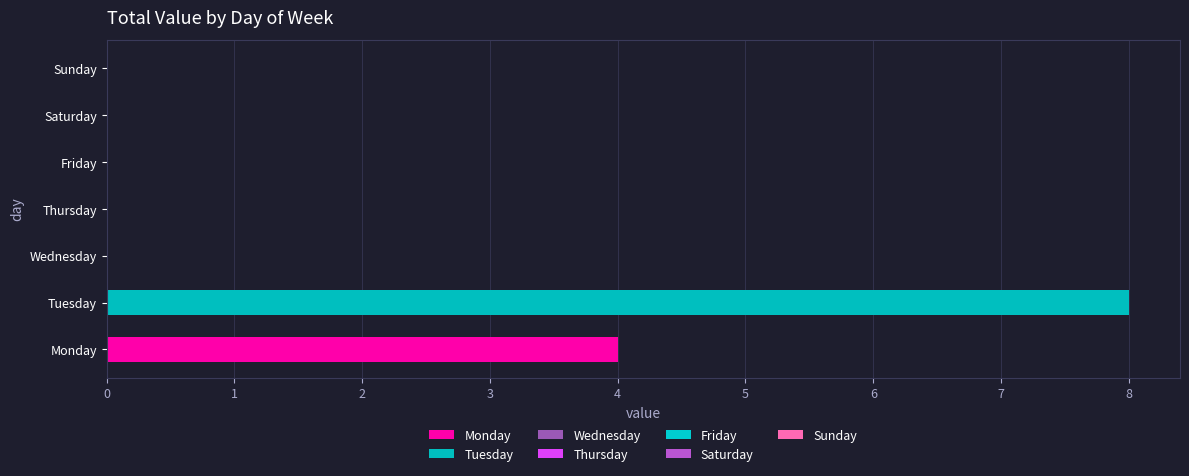

What is the maximum value shown in the chart?

8